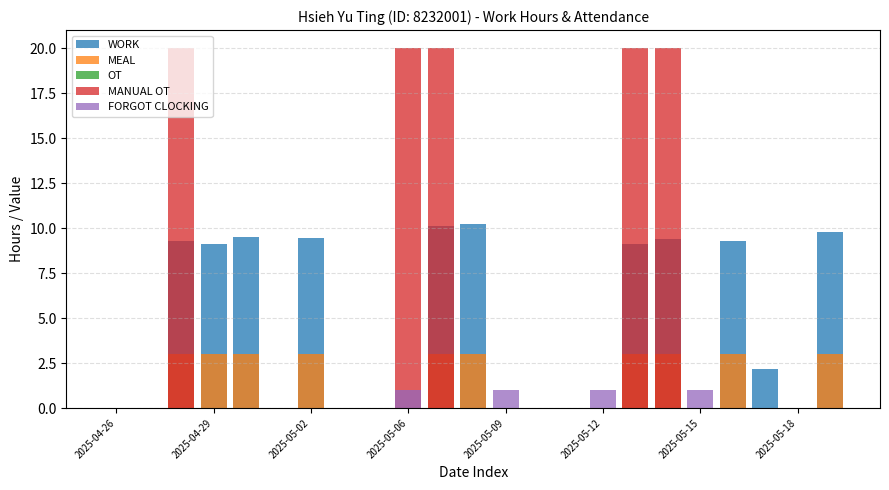

How many values in FORGOT CLOCKING are above zero?

4